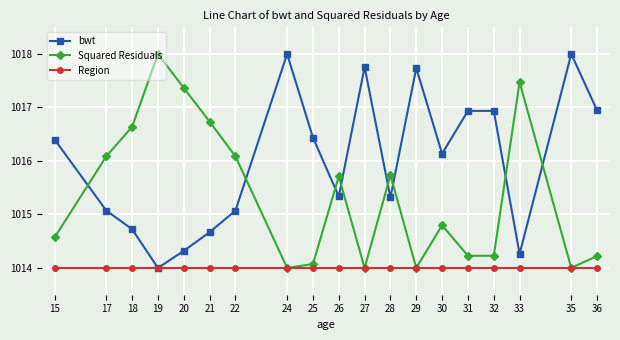

What is the spread (max minus min) of values at 26?

1.7